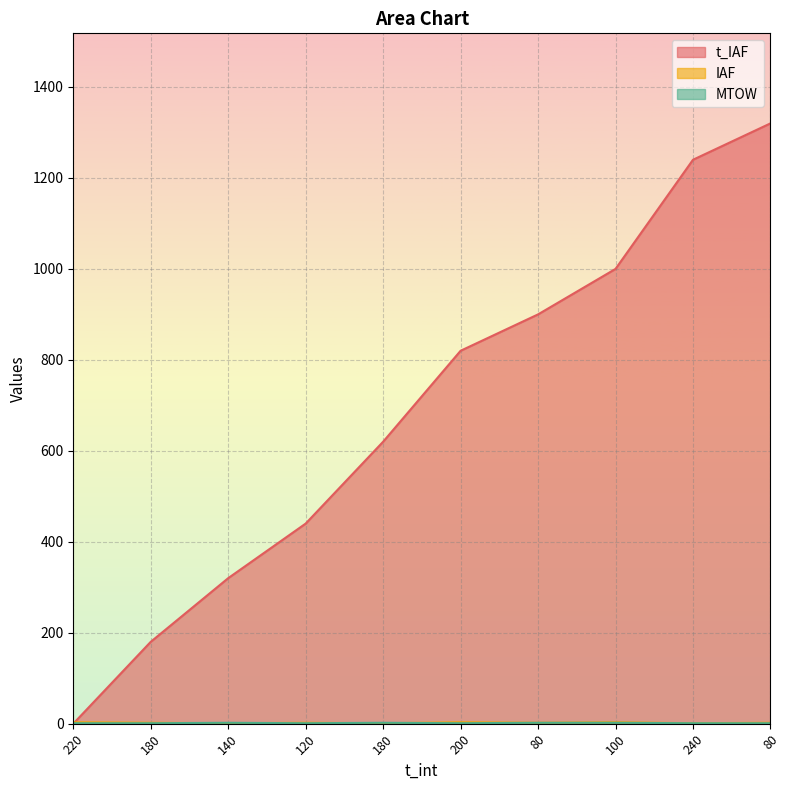

Which category has the highest value across all series?

80